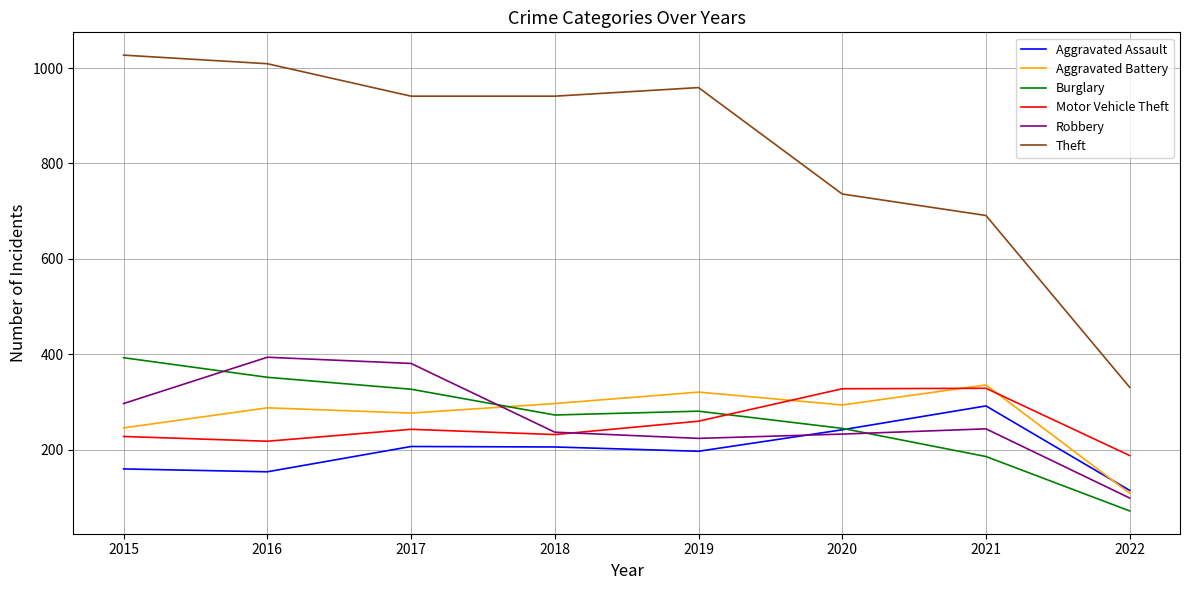

At how many categories does at least one series exceed 554?

7